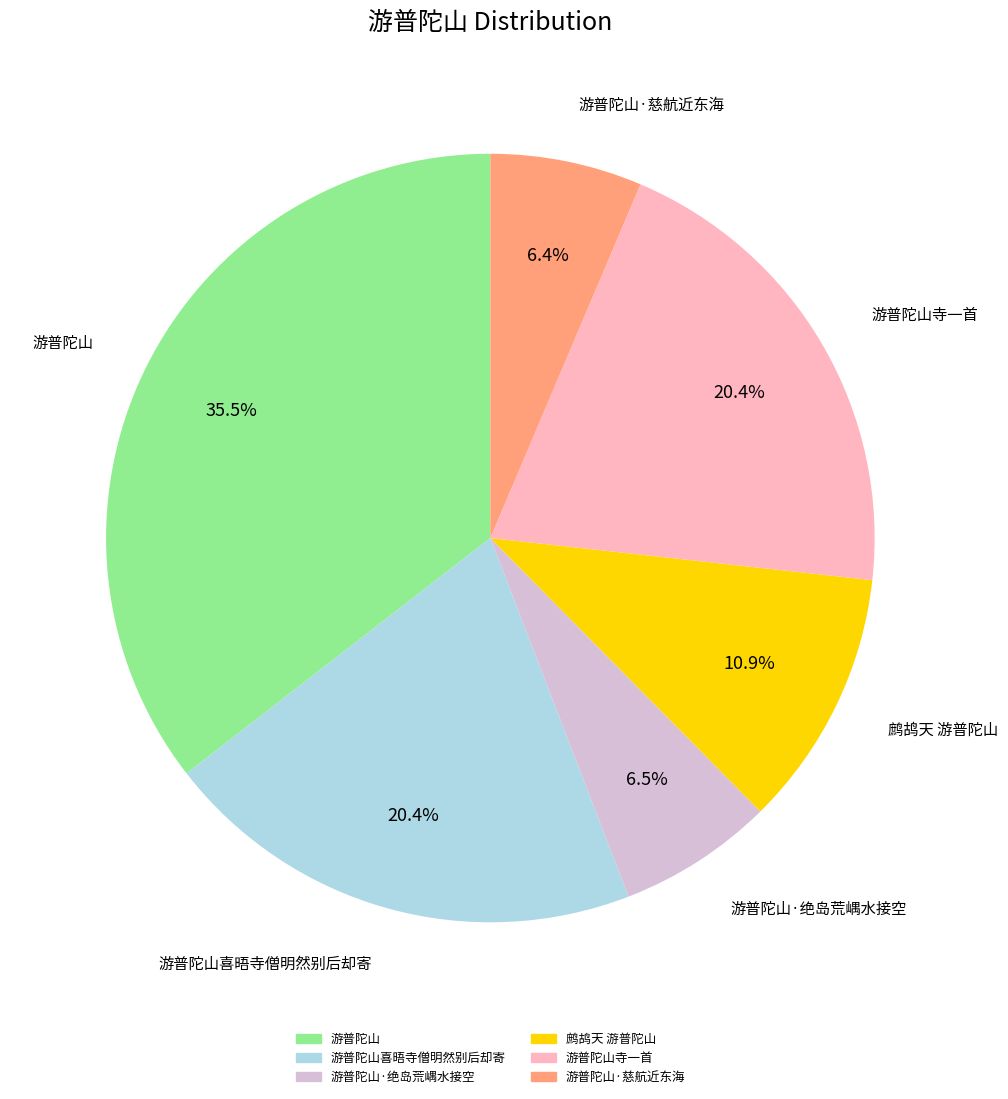

Does any single category account for the majority?

No